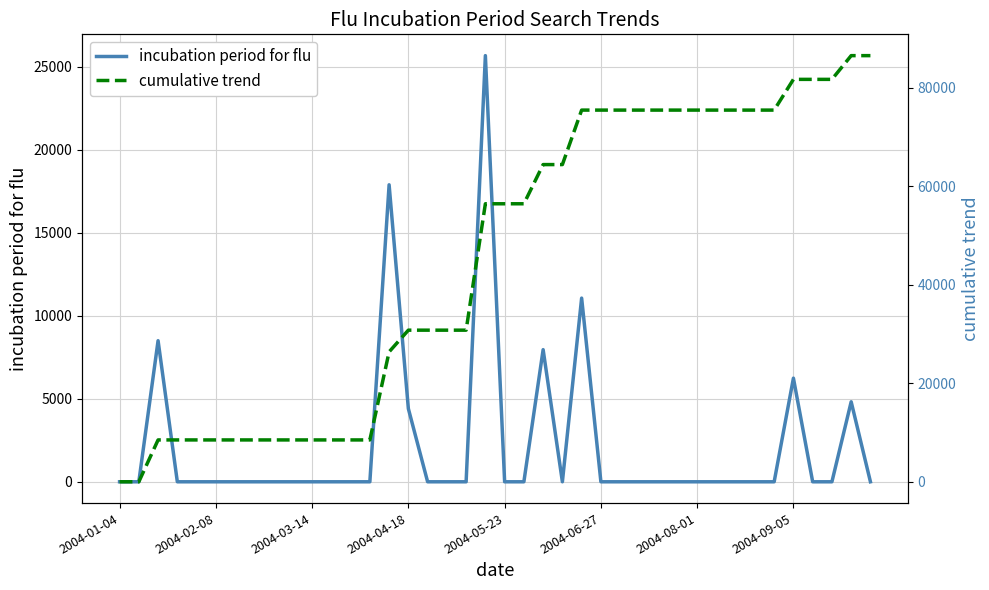

Reading left to right, what are all the values shown in this chart?

incubation period for flu: 0.0	0.0	8501.3	0.0	0.0	0.0	0.0	0.0	0.0	0.0	0.0	0.0	0.0	0.0	17893.6	4405.4	0.0	0.0	0.0	25676.4	0.0	0.0	7961.3	0.0	11067.3	0.0	0.0	0.0	0.0	0.0	0.0	0.0	0.0	0.0	0.0	6243.5	0.0	0.0	4819.9	0.0
cumulative trend: 0.0	0.0	8501.4	8501.4	8501.4	8501.4	8501.4	8501.4	8501.4	8501.4	8501.4	8501.4	8501.4	8501.4	26395.0	30800.3	30800.3	30800.3	30800.3	56476.7	56476.7	56476.7	64438.1	64438.1	75505.3	75505.3	75505.3	75505.3	75505.3	75505.3	75505.3	75505.3	75505.3	75505.3	75505.3	81748.9	81748.9	81748.9	86568.8	86568.8